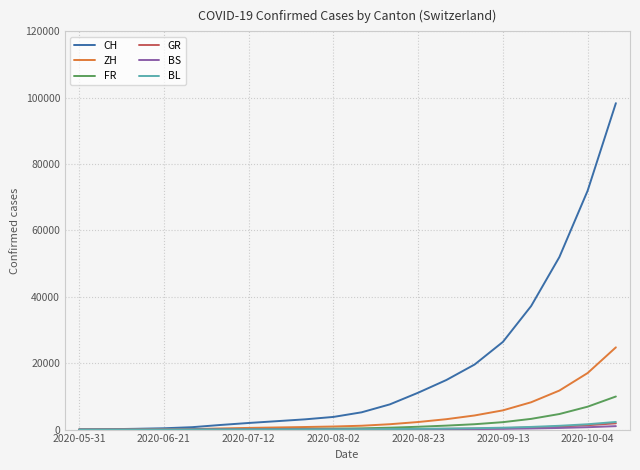

Which series has the widest spread of values?

CH